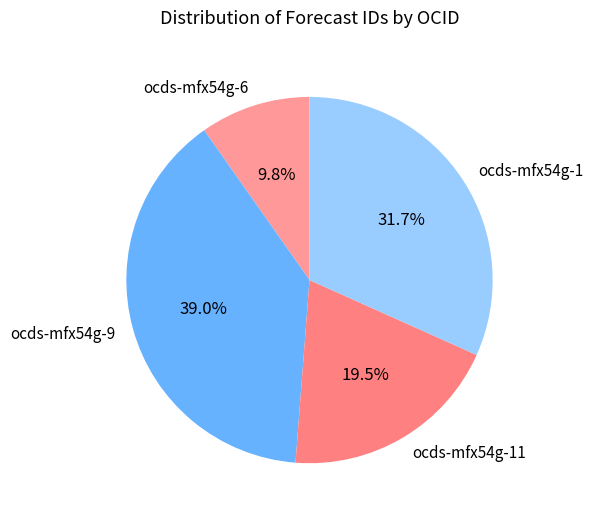

Which has a higher value, ocds-mfx54g-6 or ocds-mfx54g-9?

ocds-mfx54g-9